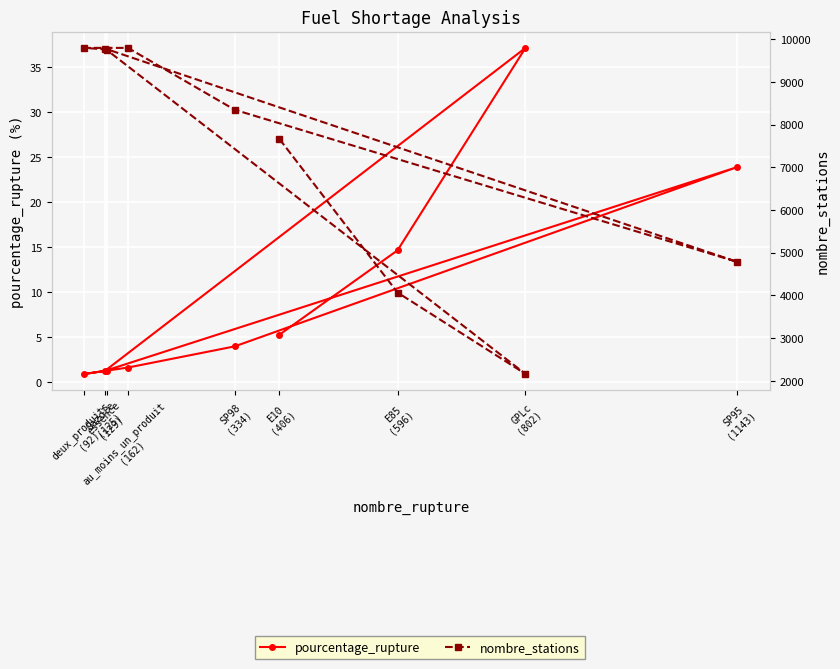

True or false: nombre_stations and pourcentage_rupture intersect in this chart.

False